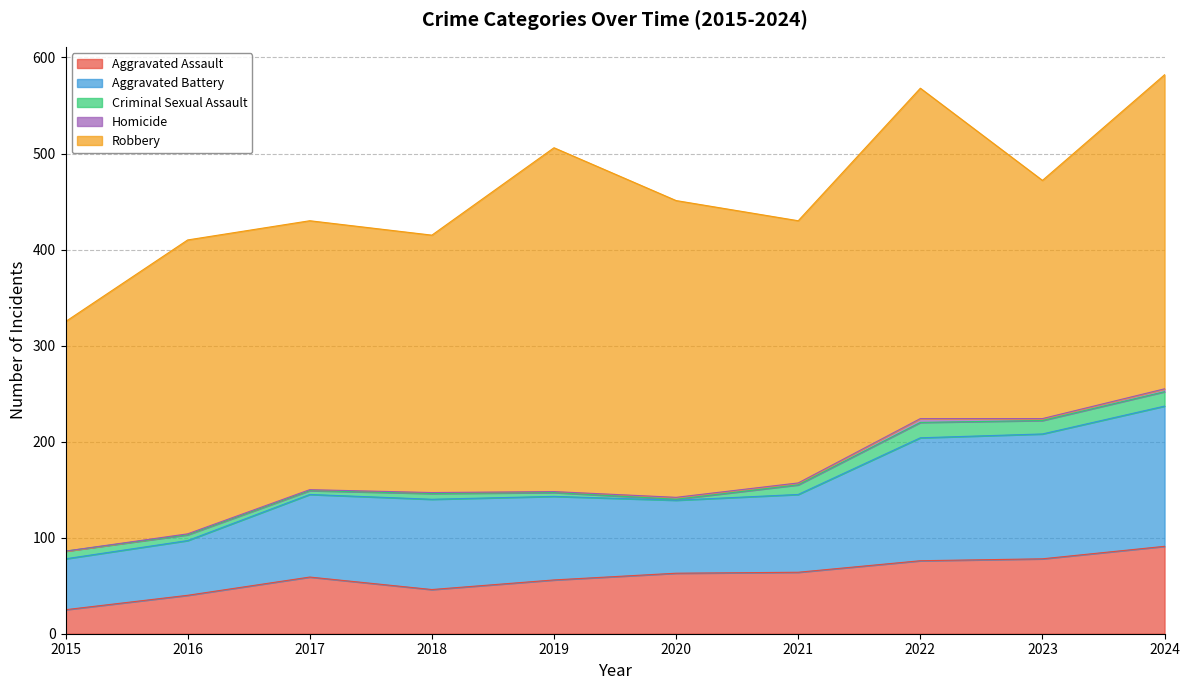

Is it true that Homicide equals -3 at 2015?

False